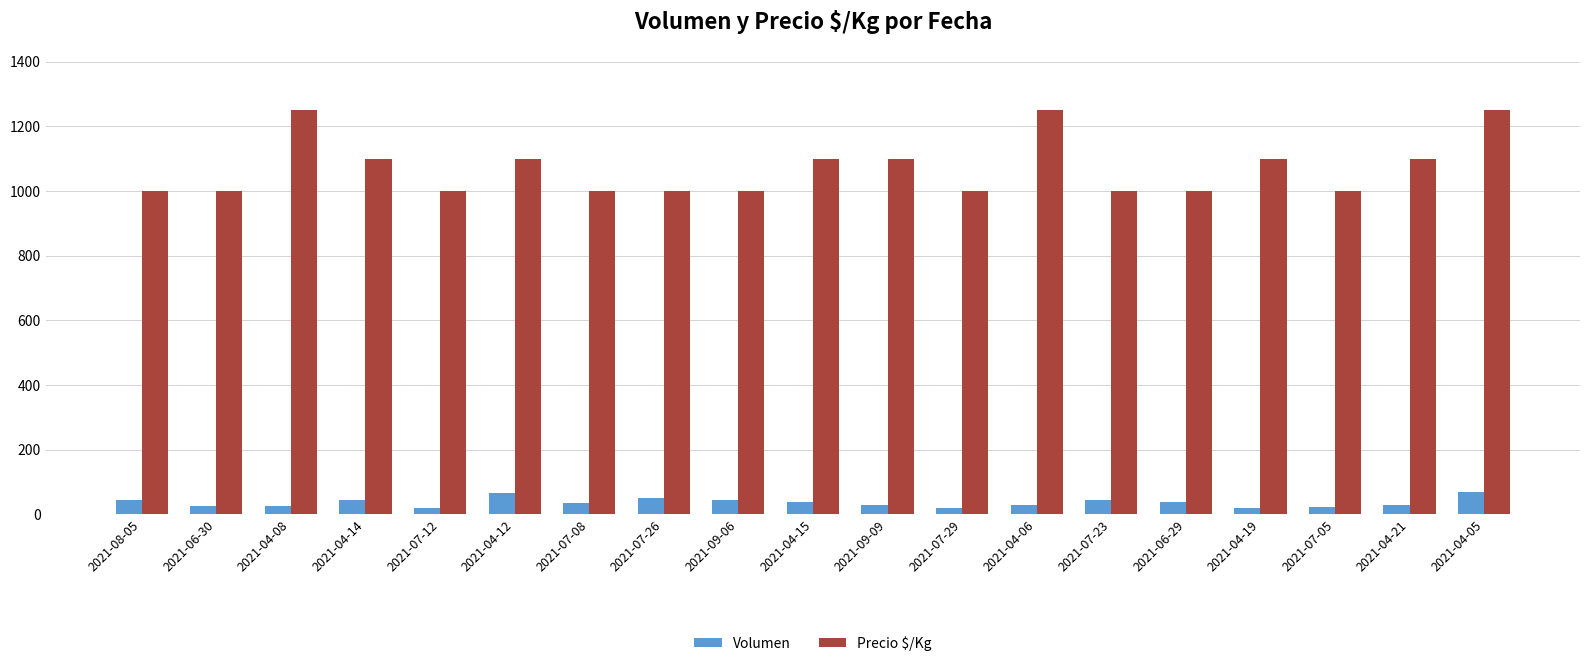

What is the highest value of the Volumen series?

70